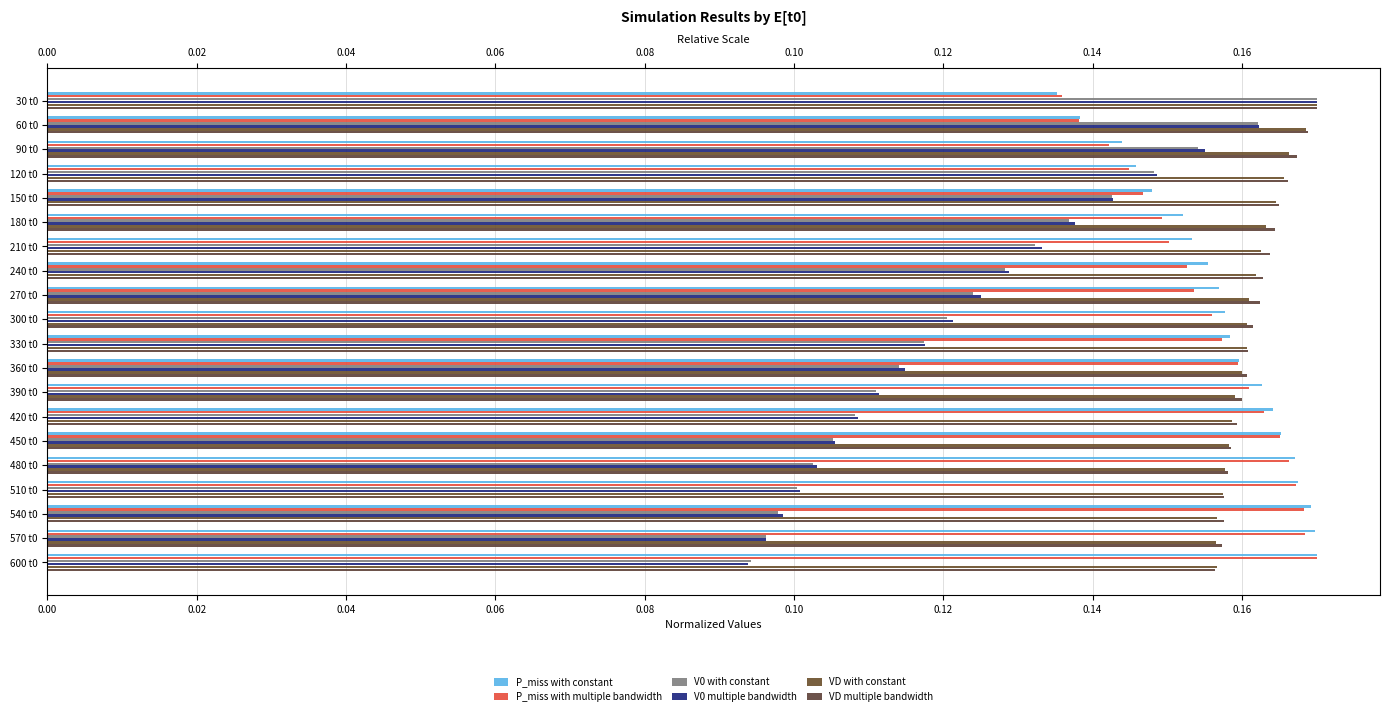

Between 210 t0 and 300 t0, which is larger?

300 t0